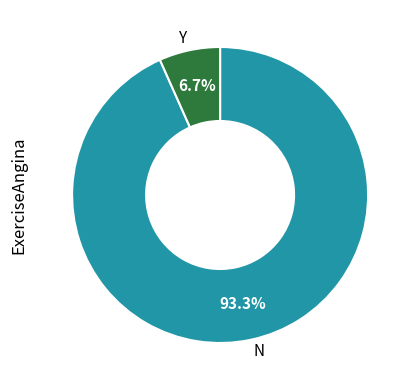

Which category accounts for the majority?

N